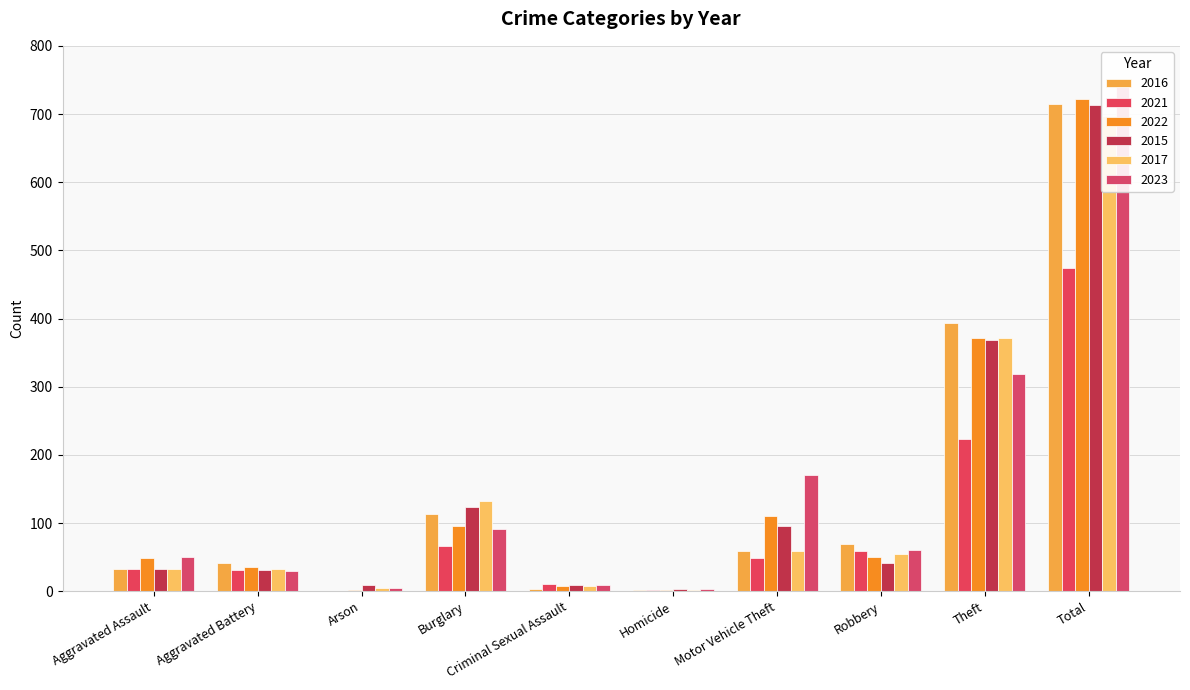

What are all the series names shown in the legend?

2016, 2021, 2022, 2015, 2017, 2023